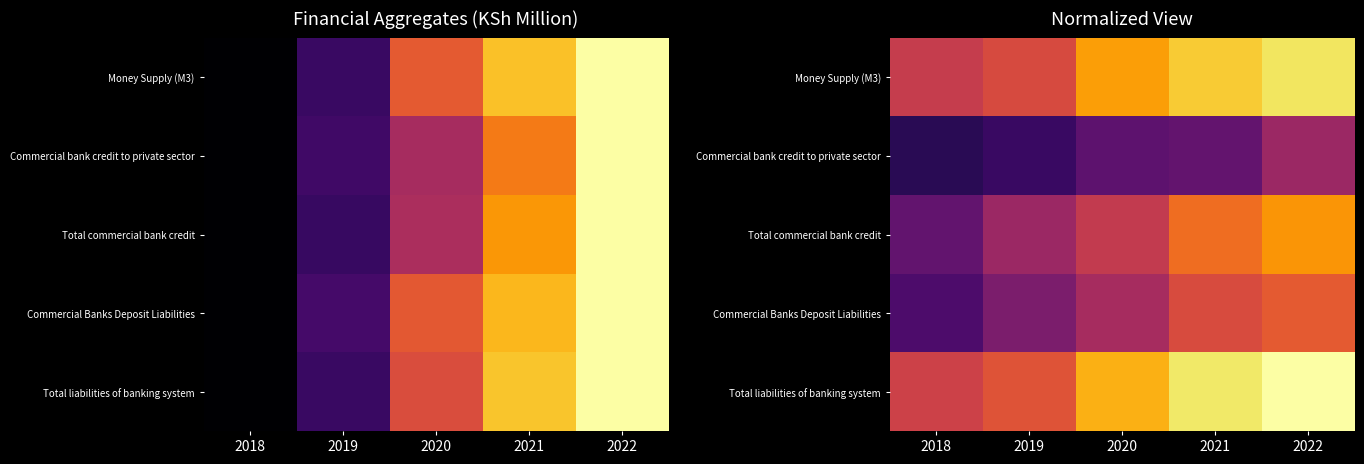

Where is Total commercial bank credit nearest to the value 0?

2018